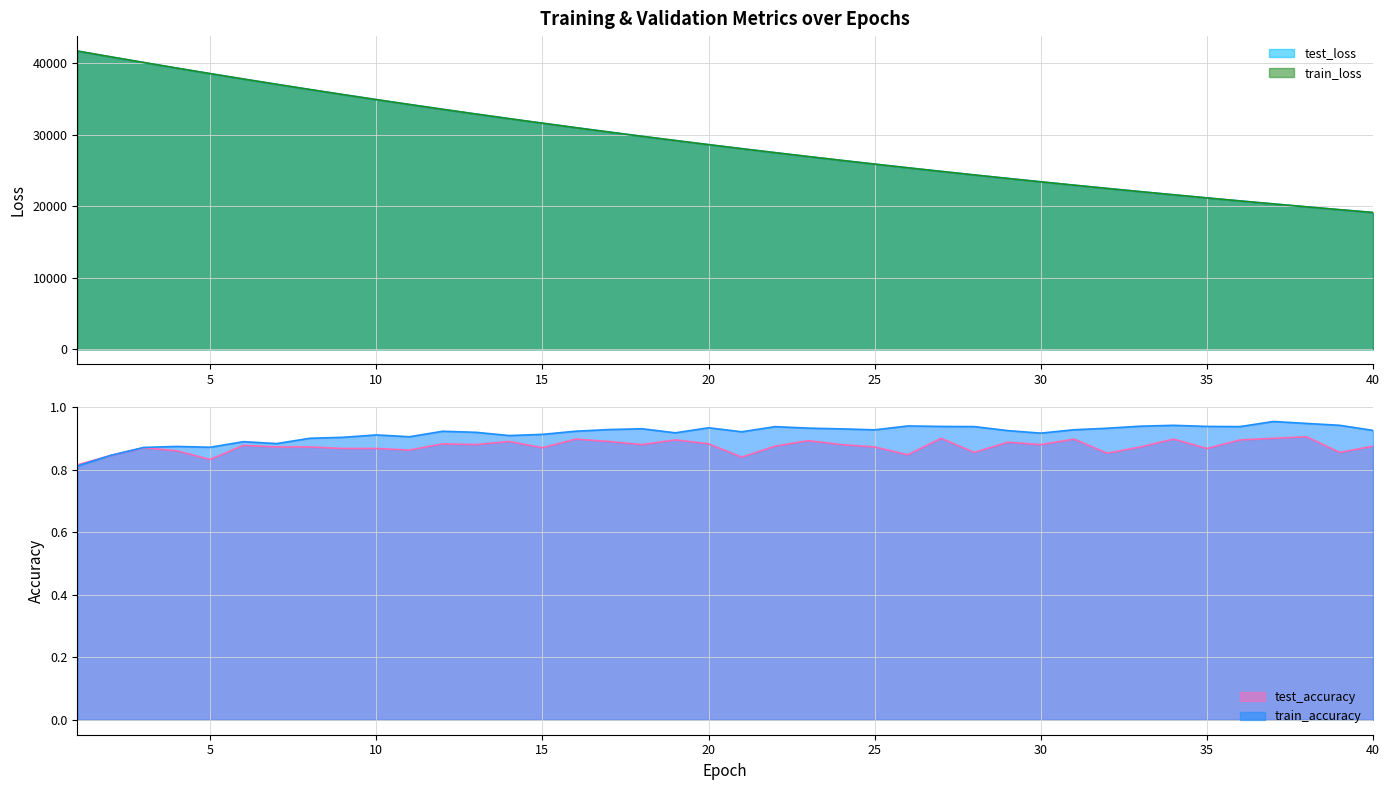

The test_loss series shows 34195.7 at 11. True or false?

True